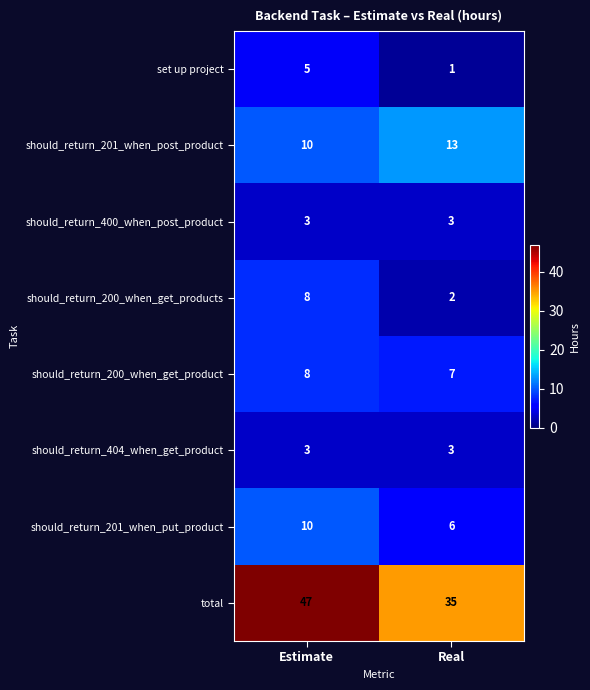

Which series has the largest total across all categories?

total